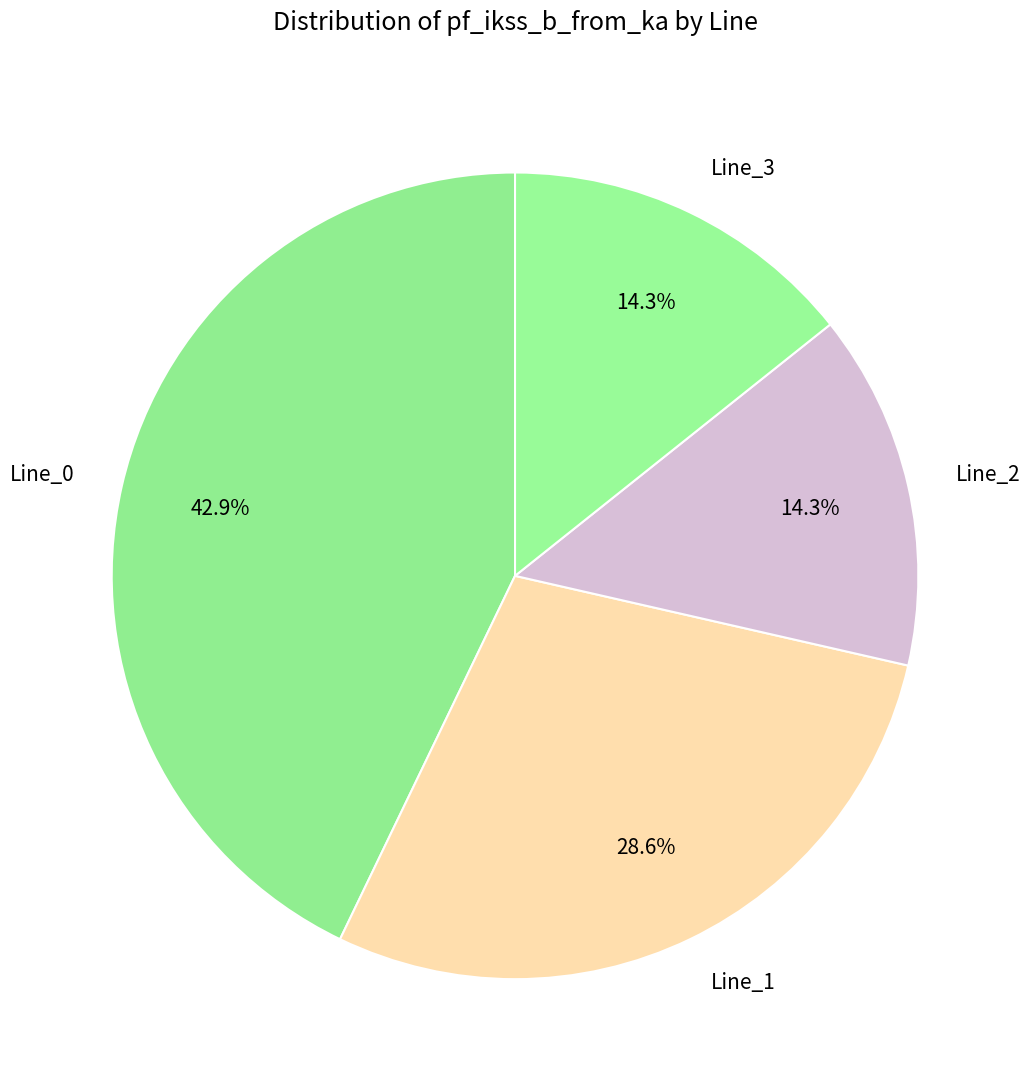

To the nearest percent, what percentage of the pie is Line_1?

29%